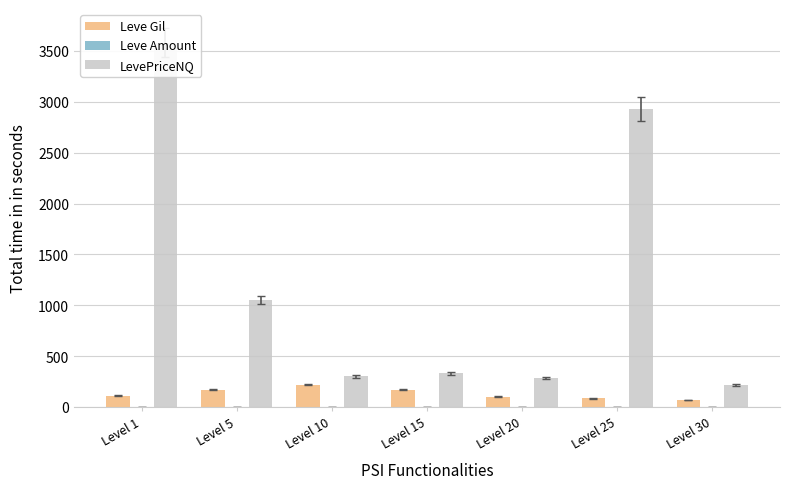

What is the difference between the second highest and minimum values in the LevePriceNQ series?

2715.3